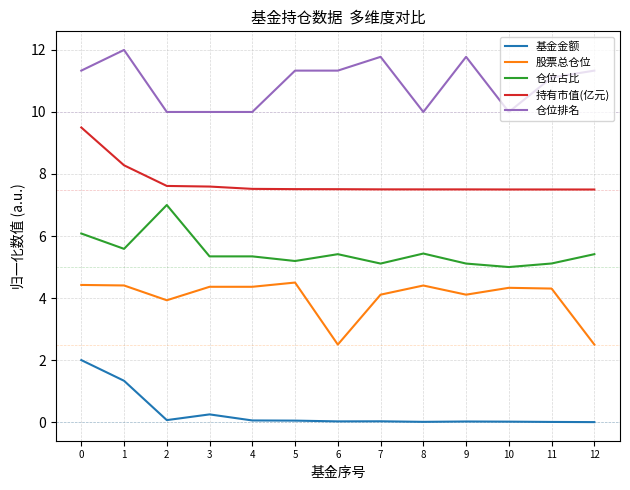

The 股票总仓位 series shows 2.0 at 3. True or false?

False